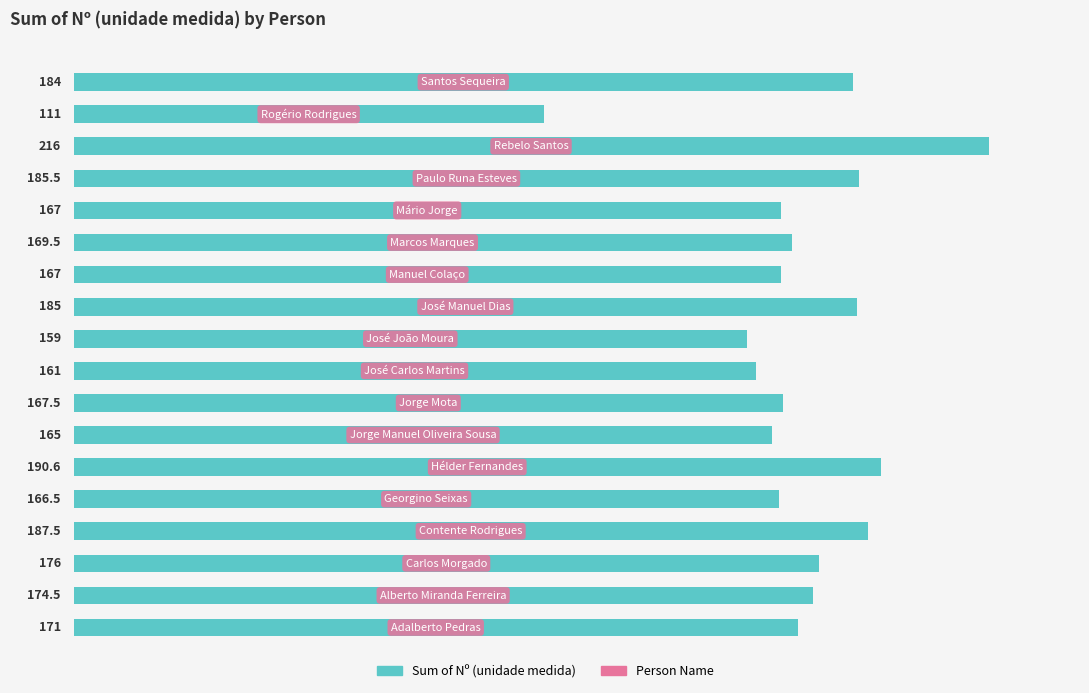

What is the difference between the maximum and minimum values?

105.0